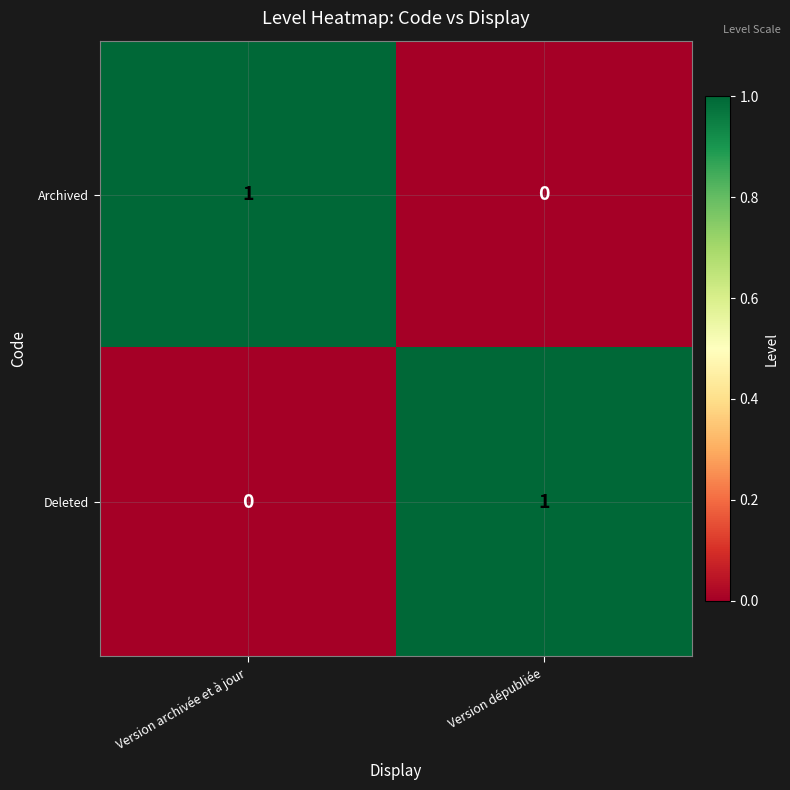

The value of Deleted at Version dépubliée is 1. True or false?

True